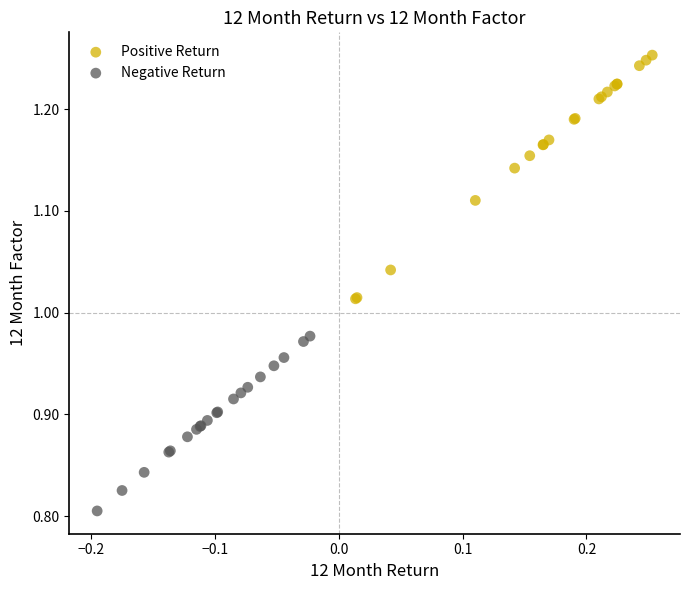

Which series reaches the minimum Y coordinate?

Negative Return